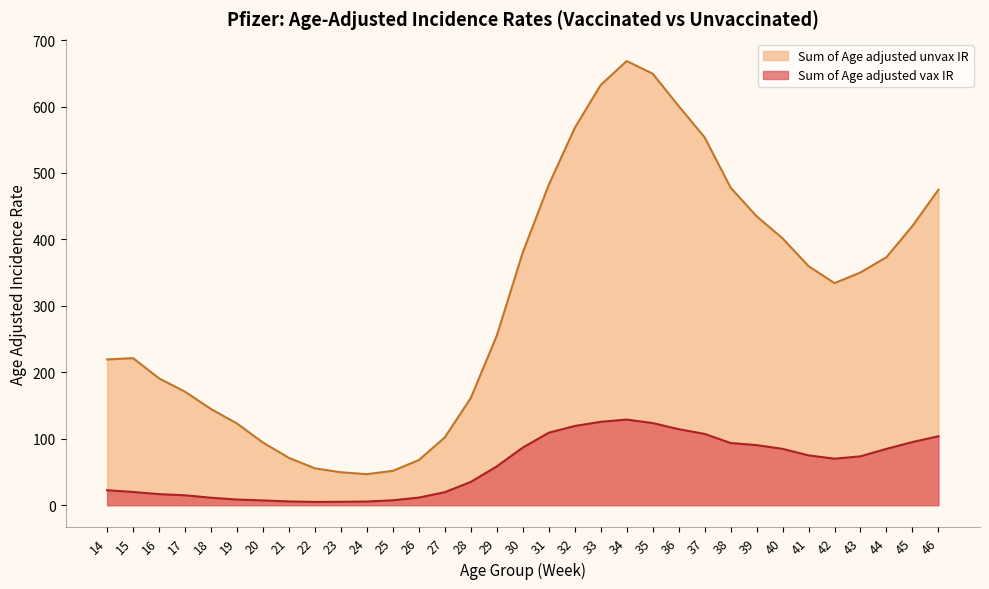

What is the difference between the Sum of Age adjusted vax IR values at 28 and 35?

88.6